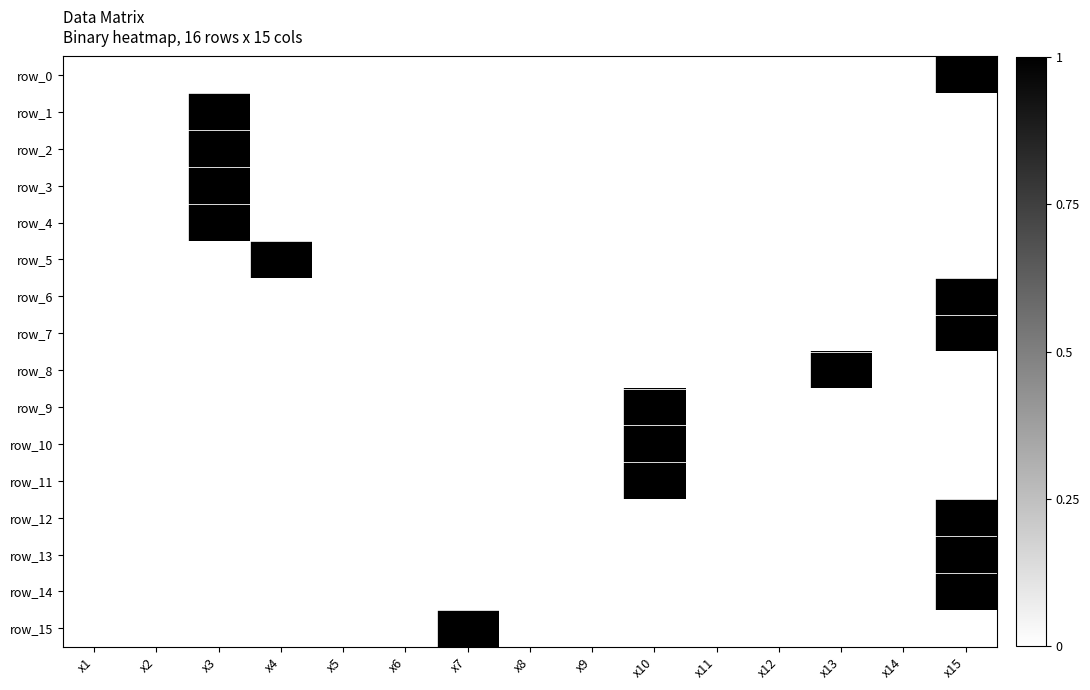

Between x6 and x14, which series saw the biggest shift?

row_0